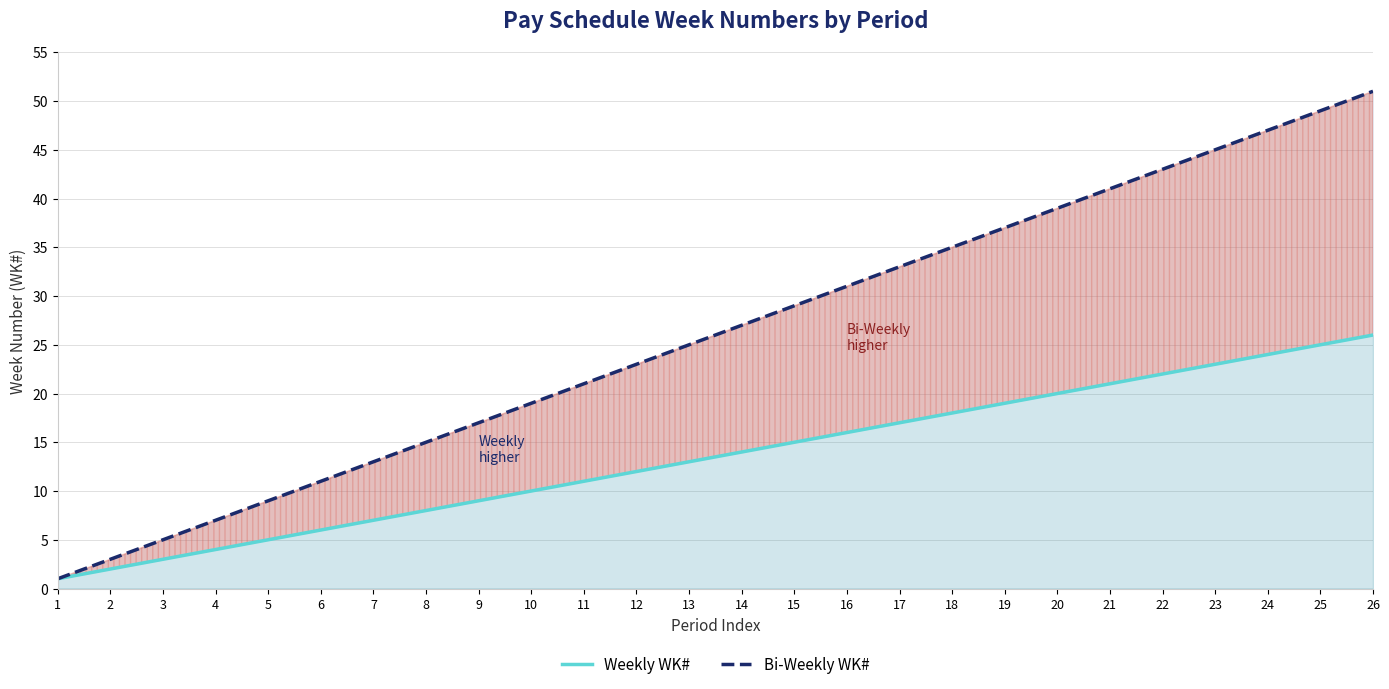

True or false: Weekly WK# and Bi-Weekly WK# intersect in this chart.

False